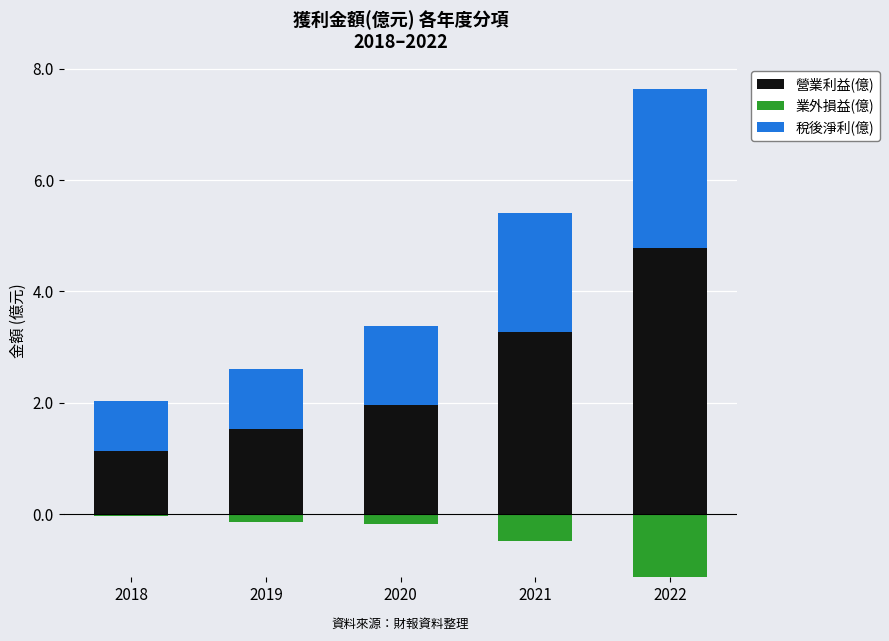

At which label does 稅後淨利(億) reach its minimum?

2018